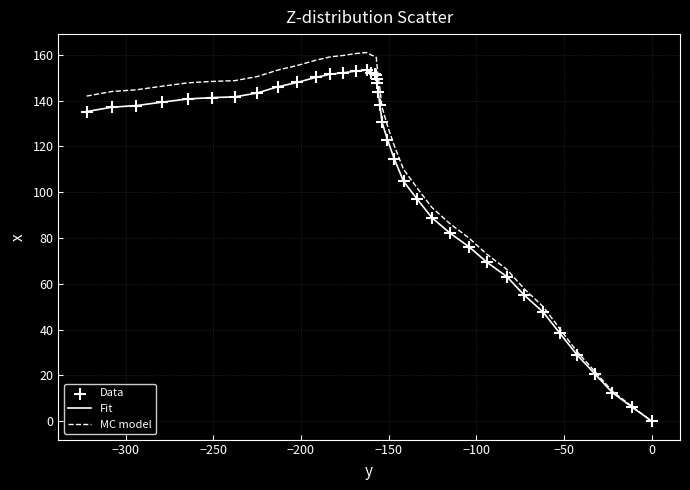

List the series in order of their peak value, lowest first.

Fit, MC model